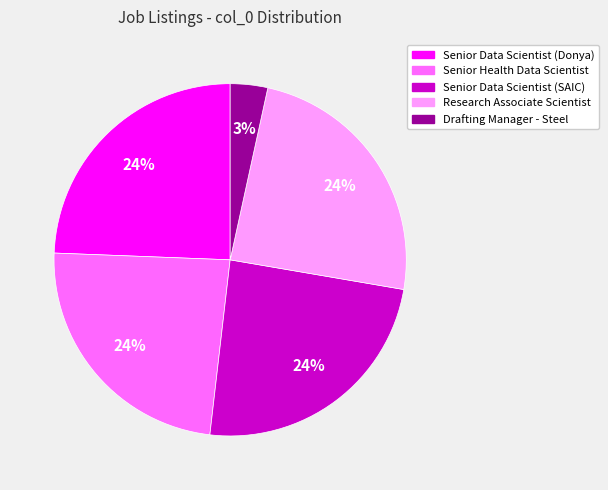

Does Drafting Manager - Steel account for over 50% of the chart?

No